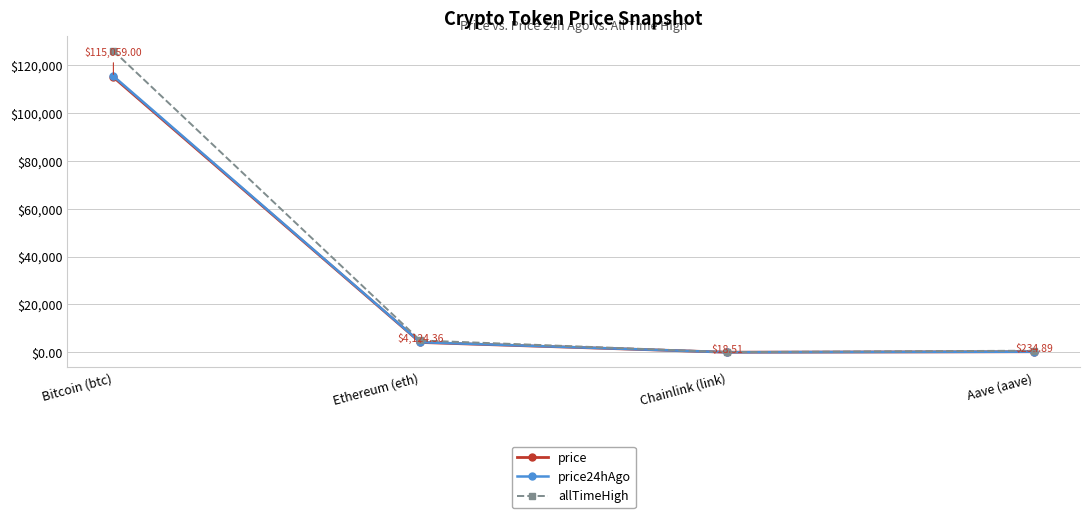

What is the difference between the second highest and second lowest values in the price24hAgo series?

3971.6